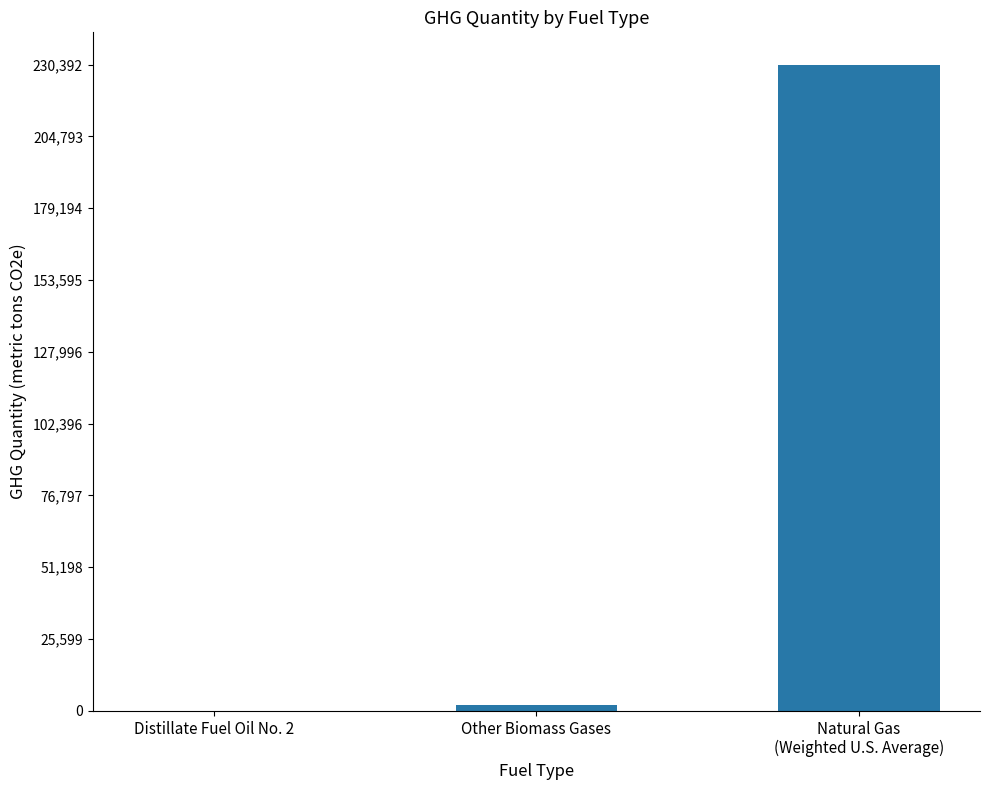

Which has a higher value, Natural Gas
(Weighted U.S. Average) or Other Biomass Gases?

Natural Gas
(Weighted U.S. Average)